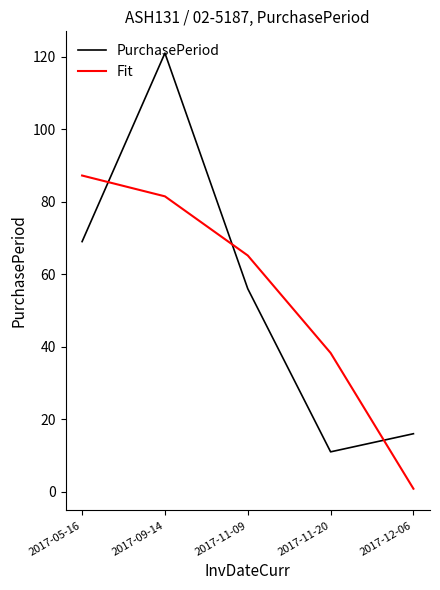

What is the difference between the highest and lowest values at 2017-09-14?

39.5